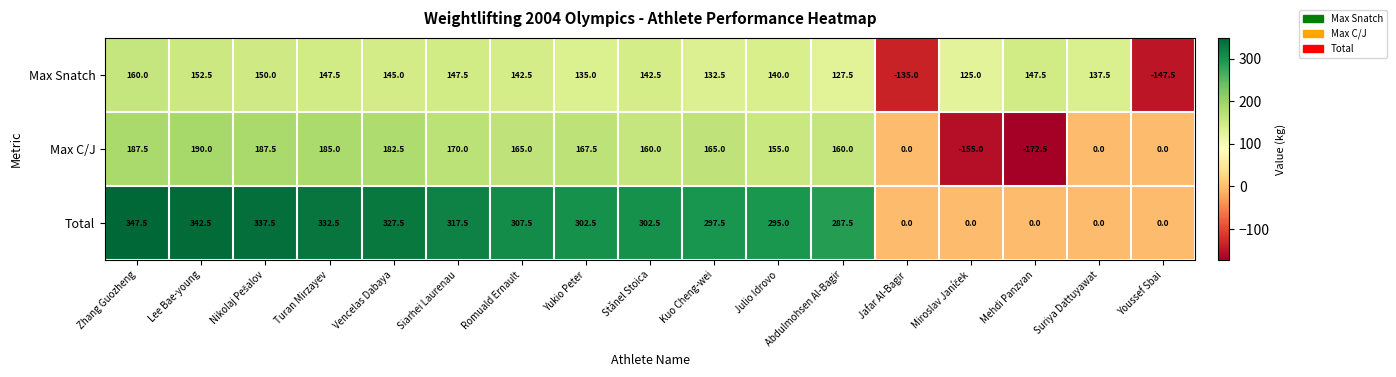

At which category is the sum across all series the highest?

Zhang Guozheng